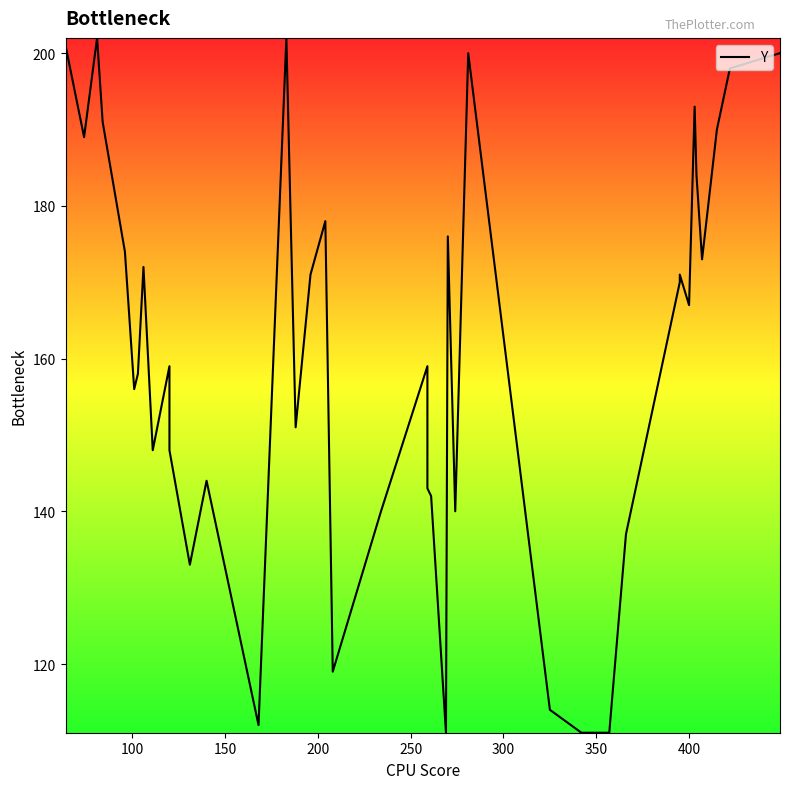

What is the value of the 40th point from the left?

200